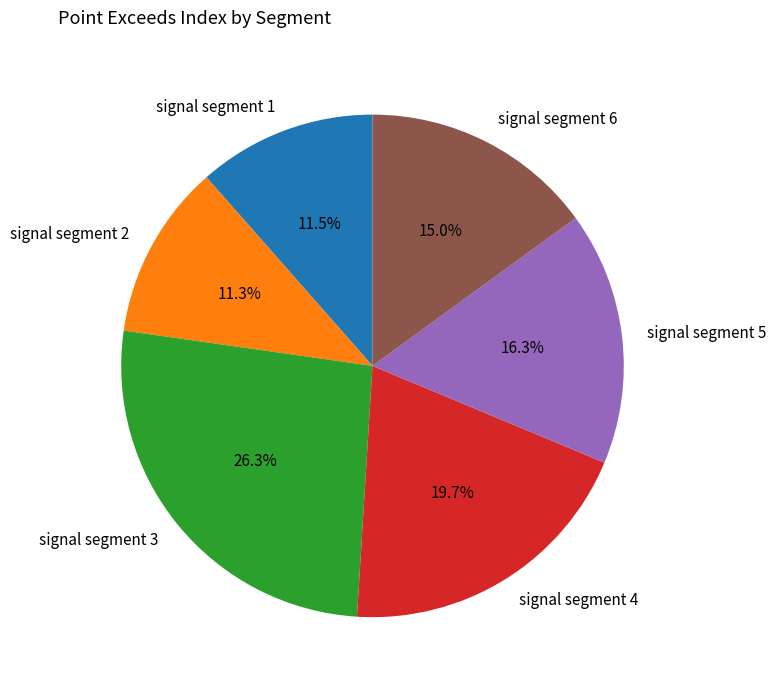

What is the ratio of the value at signal segment 5 to the value at signal segment 6?

1.1